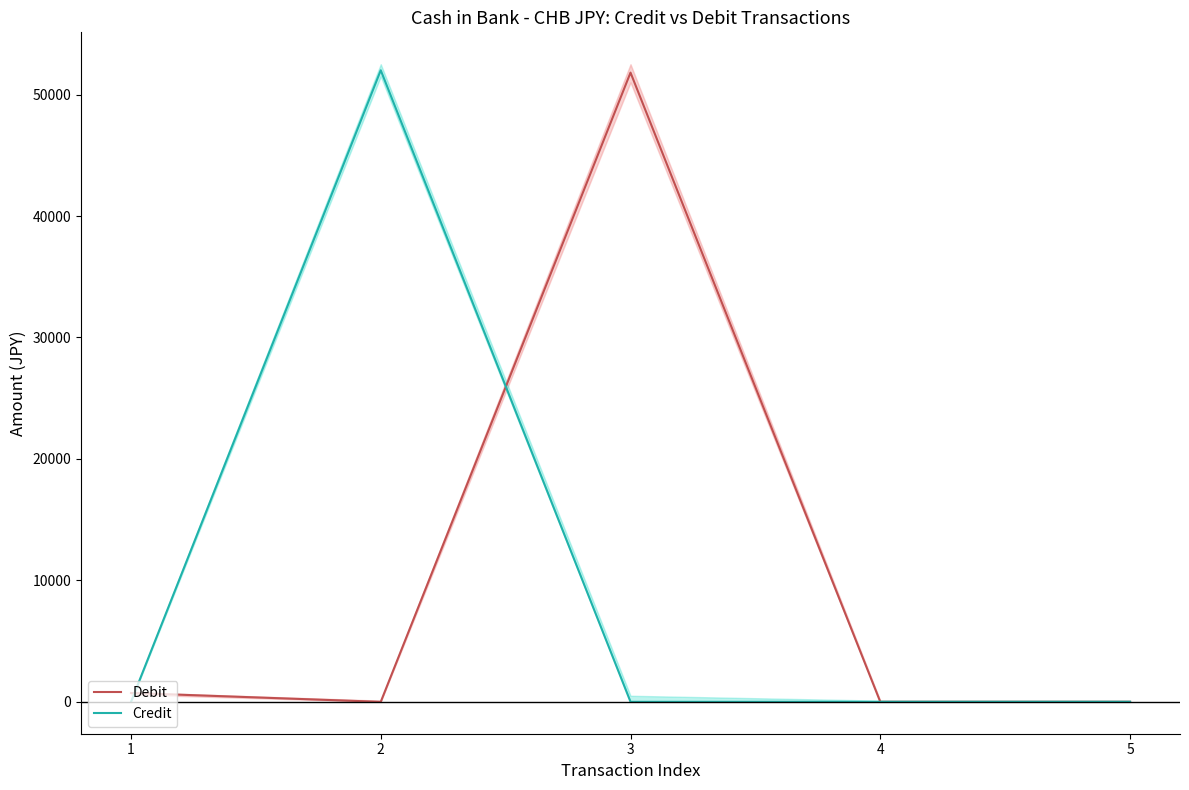

The value of Credit at 1 is 22616. True or false?

False